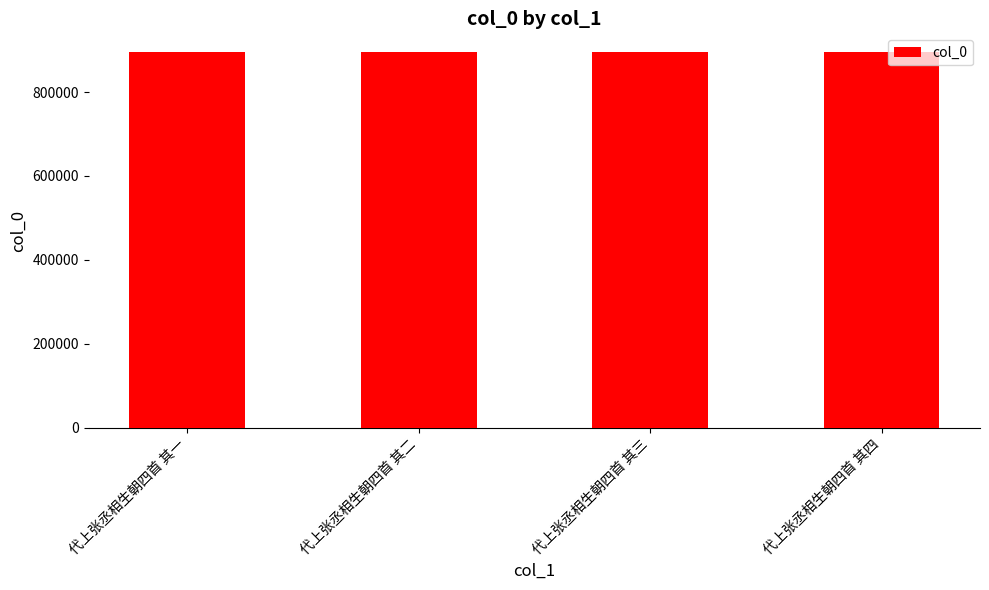

How many bars are there in total?

4